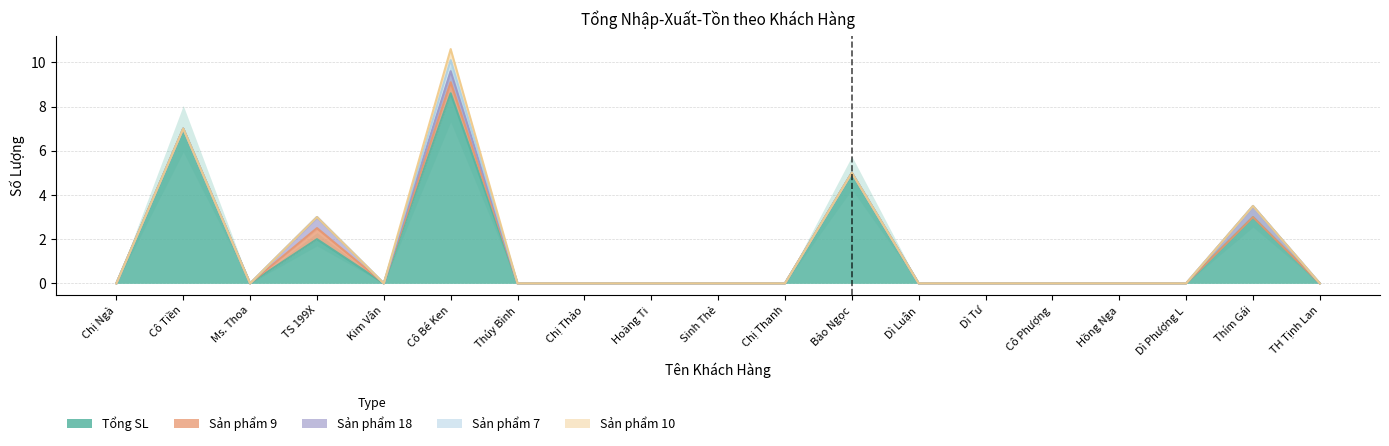

Is it true that Tổng SL equals 0.0 at Dì Phượng L?

True